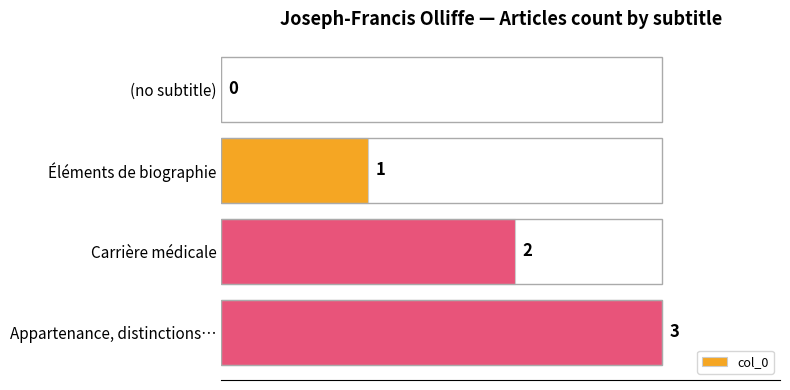

What is the maximum value shown in the chart?

3